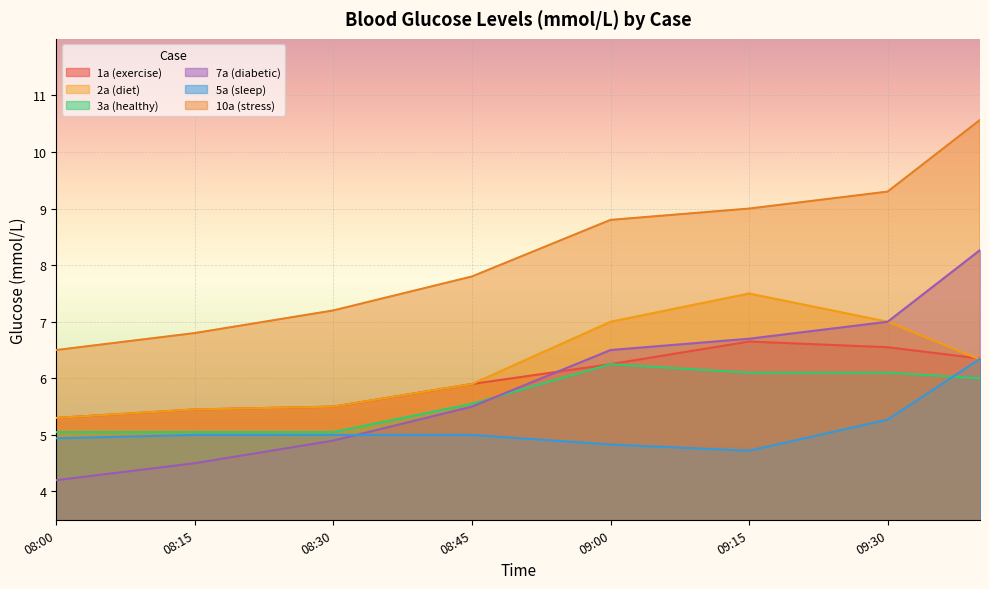

What is the difference between the 1a (exercise) values at 08:40 and 08:05?

0.4